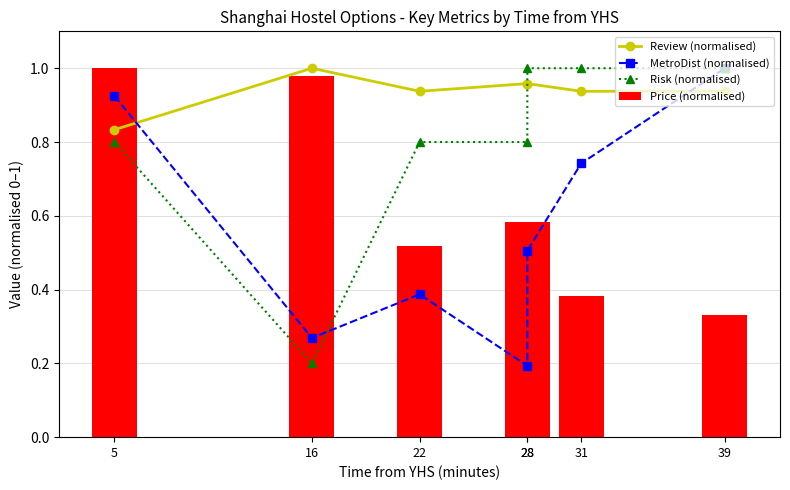

Rank the categories by MetroDist (normalised) value from lowest to highest.

28, 16, 22, 28, 31, 5, 39